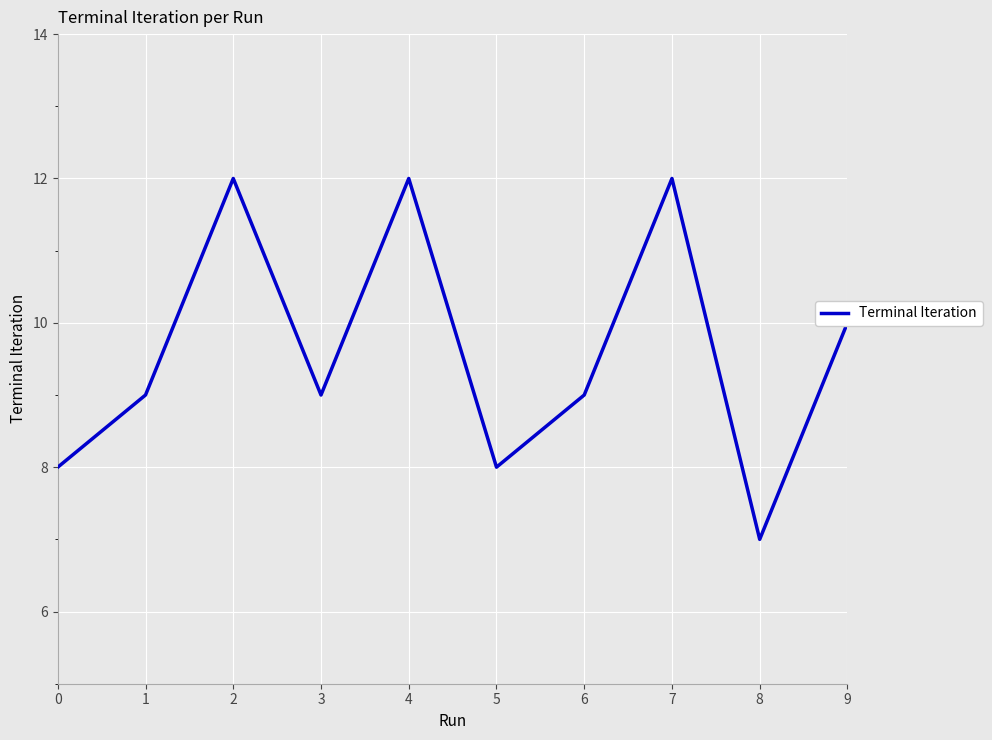

Reading left to right, extract all data points from this chart.

8	9	12	9	12	8	9	12	7	10